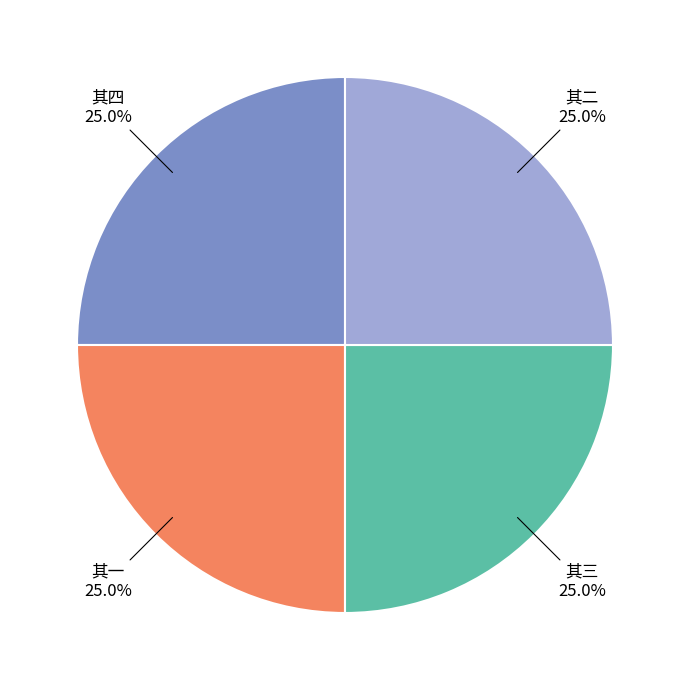

Is there any slice that represents more than half of the pie?

No